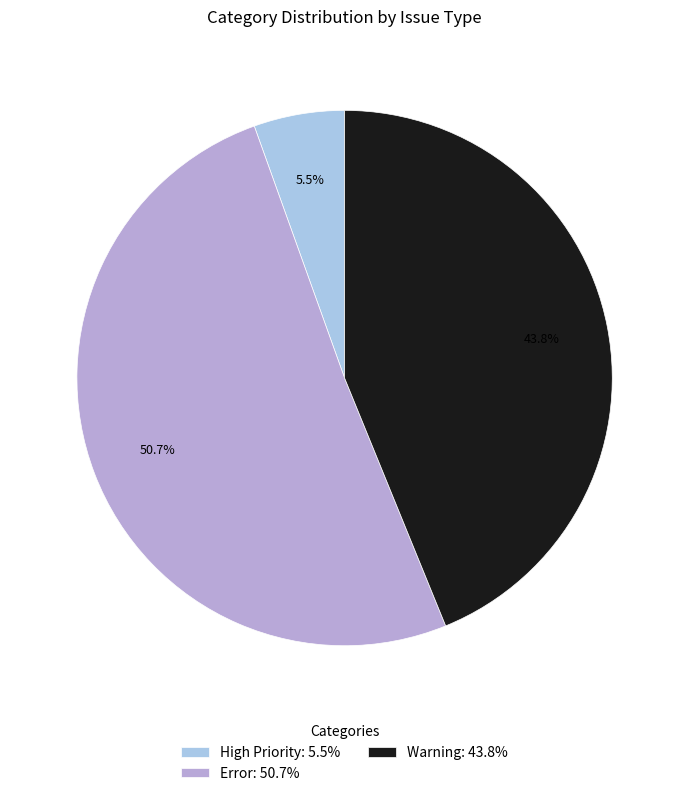

The Error slice represents 44% of the pie. True or false?

False